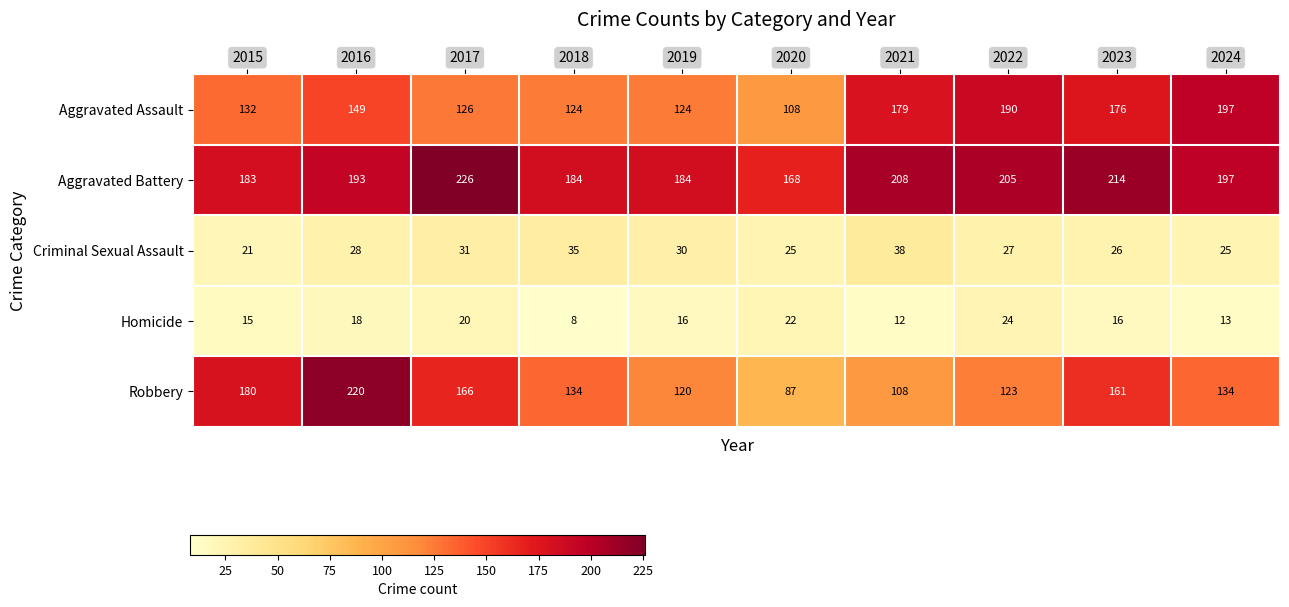

Is it true that Robbery equals 87 at 2020?

True